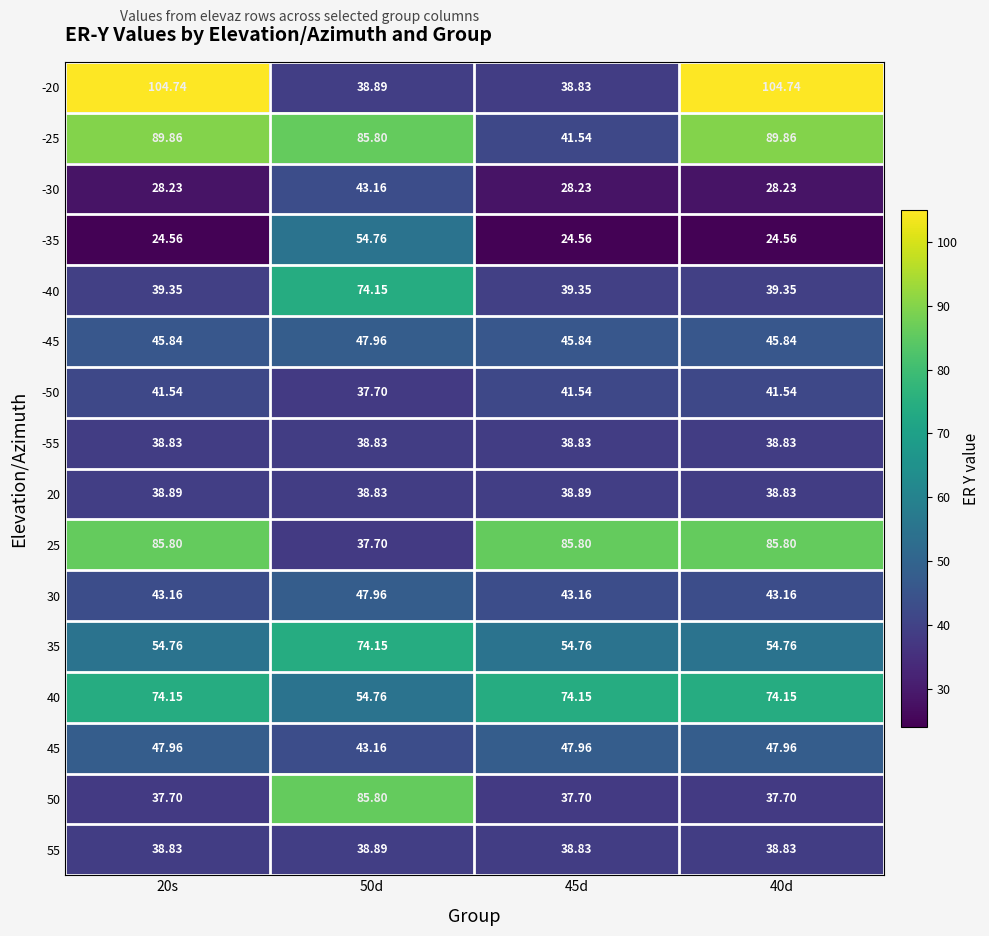

At which category does the chart reach its peak across all series?

20s